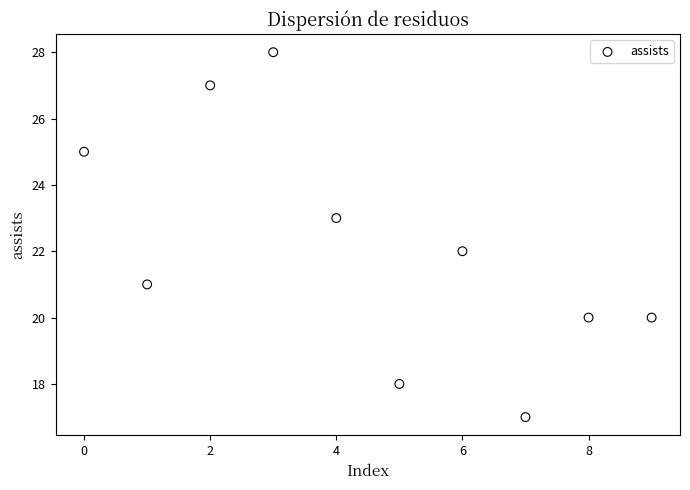

What is the average Y value?

22